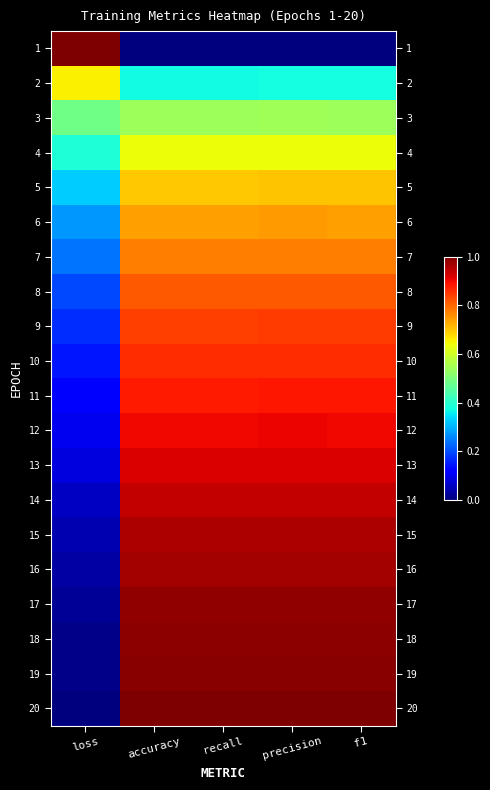

At which category does the chart reach its peak across all series?

accuracy